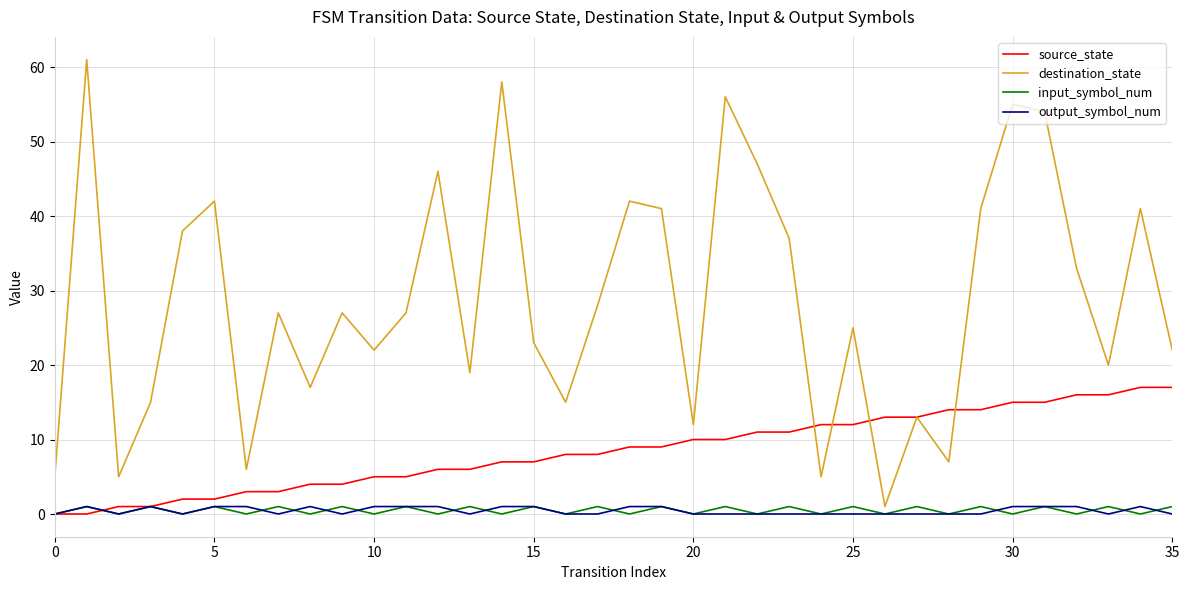

How many lines are shown in the chart?

4